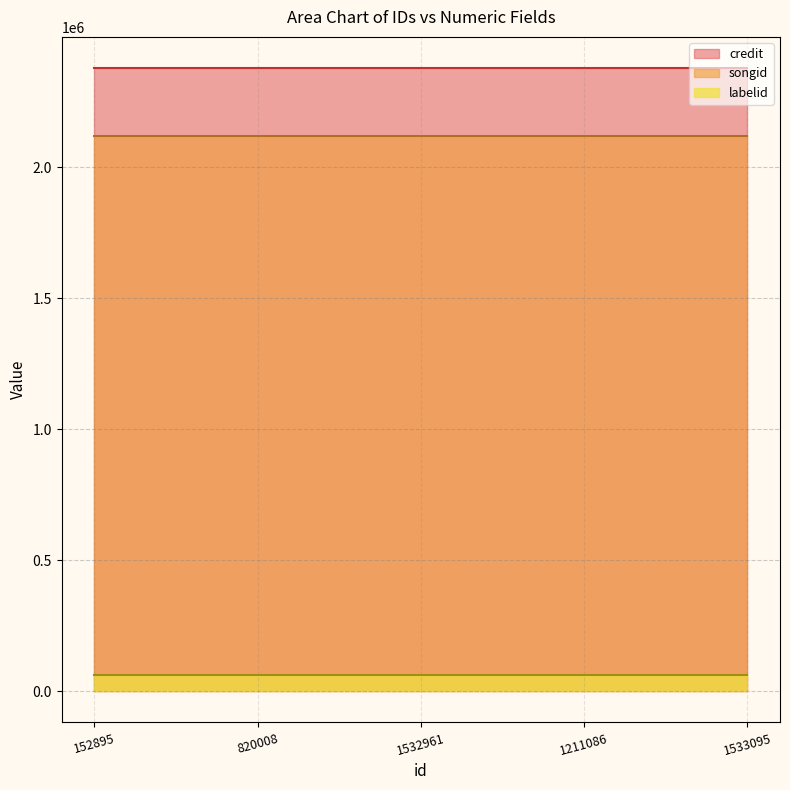

The credit series shows 3953314 at 152895. True or false?

False